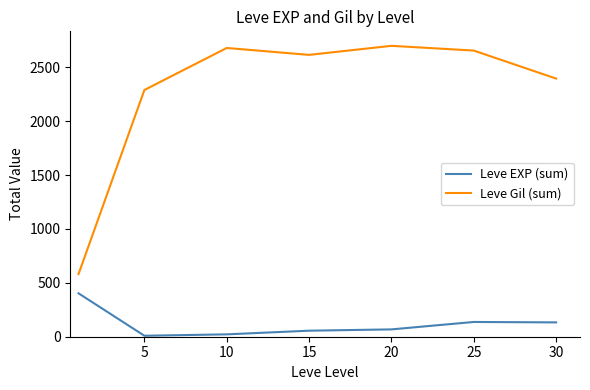

True or false: Leve EXP (sum) and Leve Gil (sum) intersect in this chart.

False